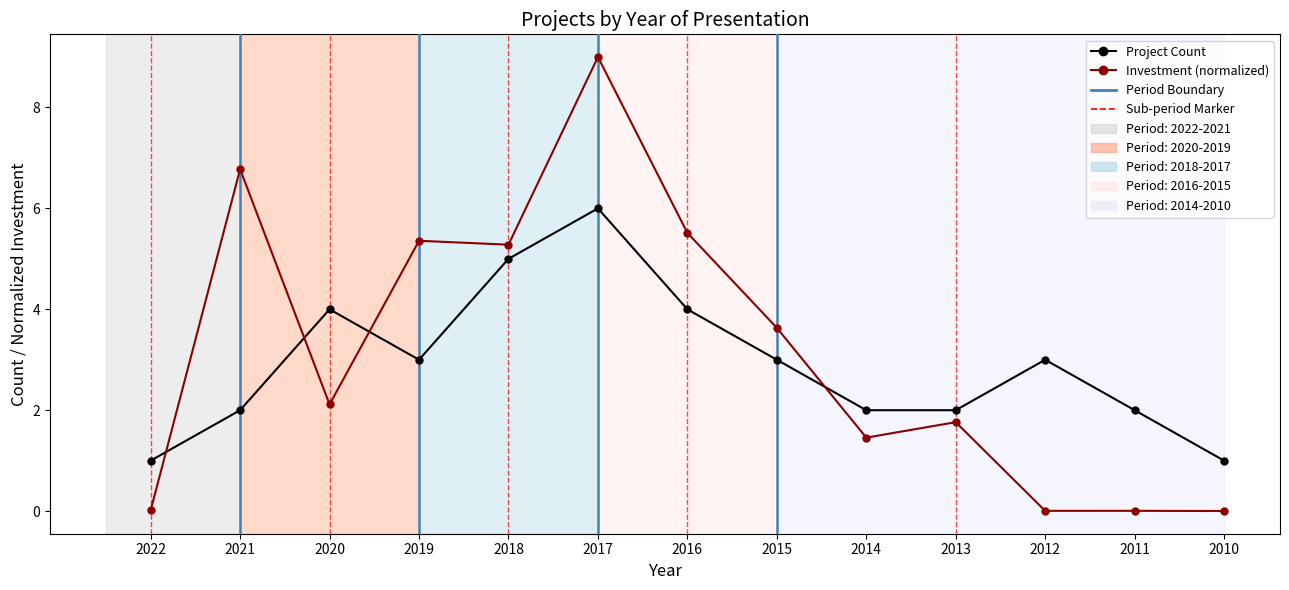

What is the difference between the highest and lowest values at 2021?

4.8